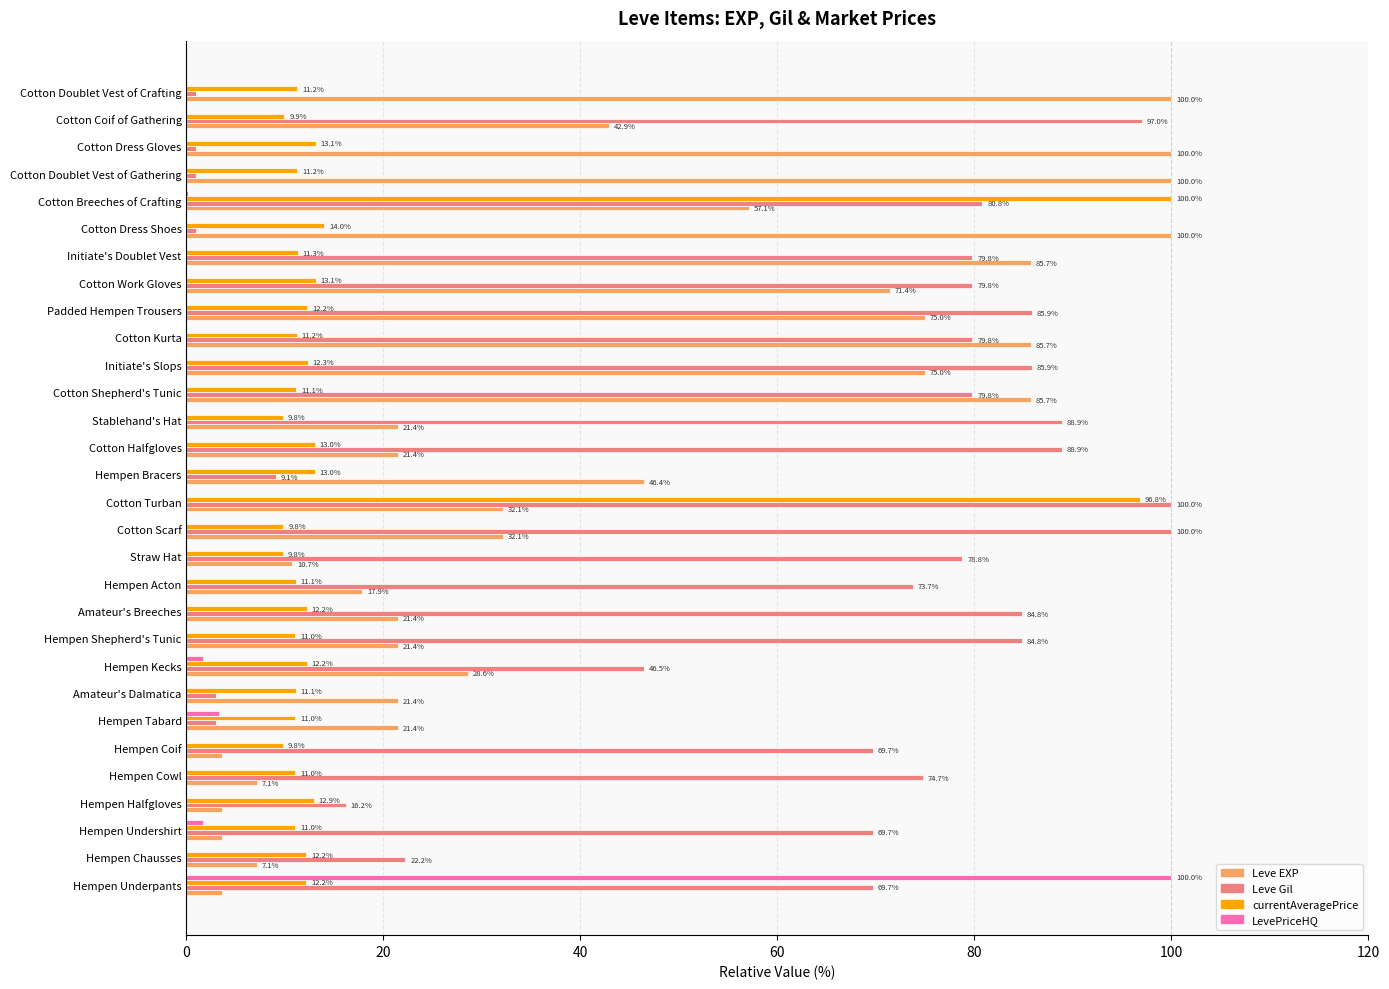

What is the sum of the Leve EXP values at Hempen Underpants and Amateur's Dalmatica?

25.0